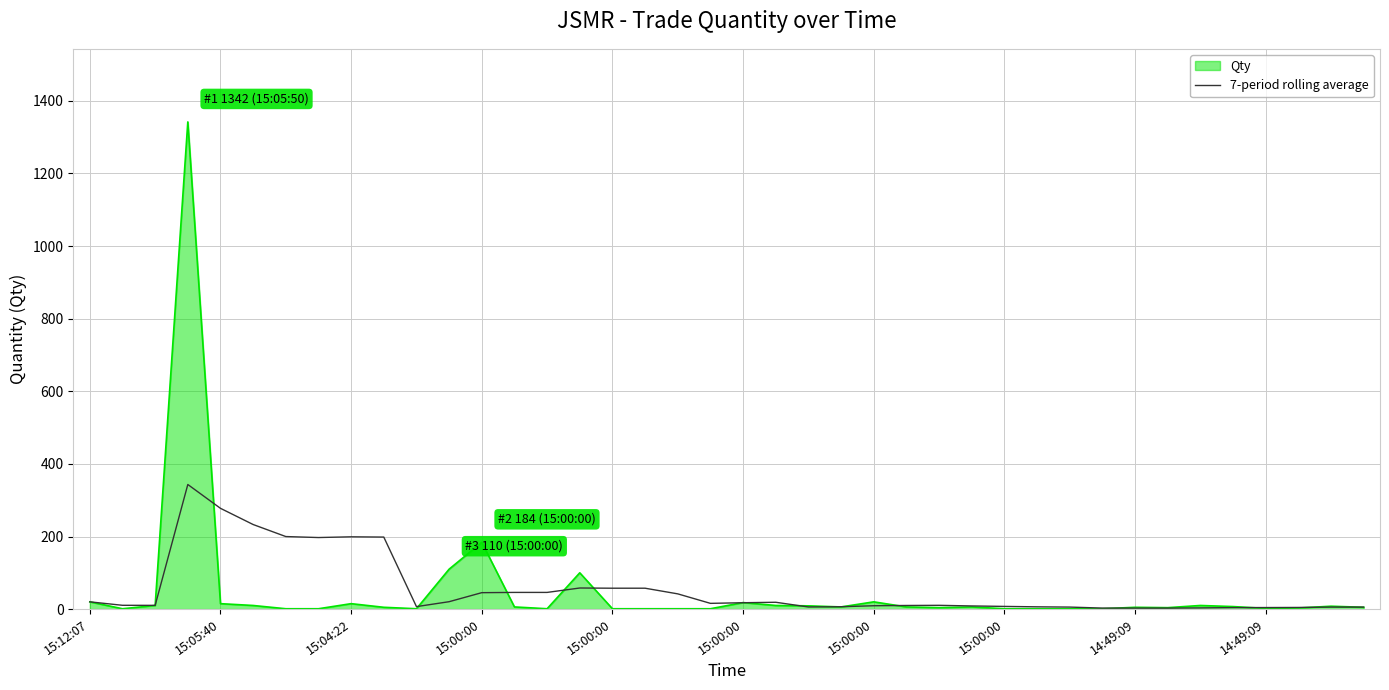

Rank the series by their maximum value, from highest to lowest.

Qty, 7-period rolling average